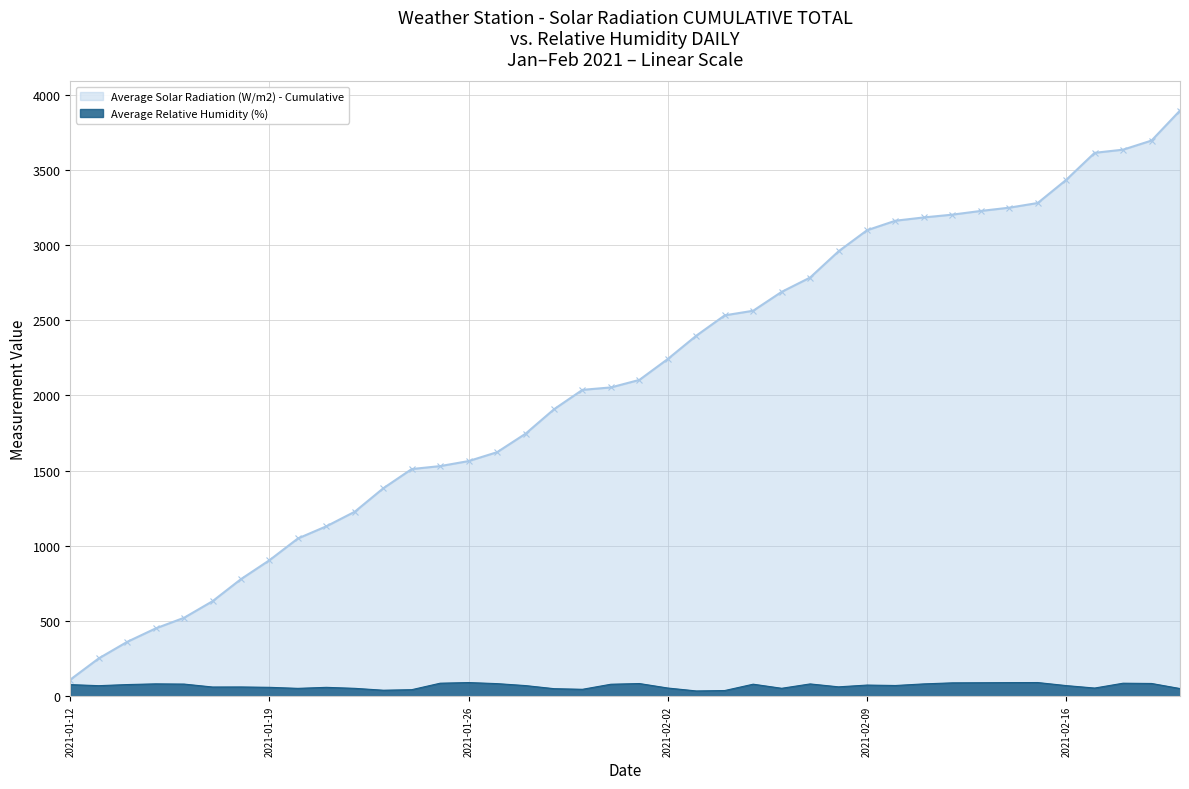

Rank the series by their maximum value, from highest to lowest.

Average Solar Radiation (W/m2) - Cumulative, Average Relative Humidity (%)